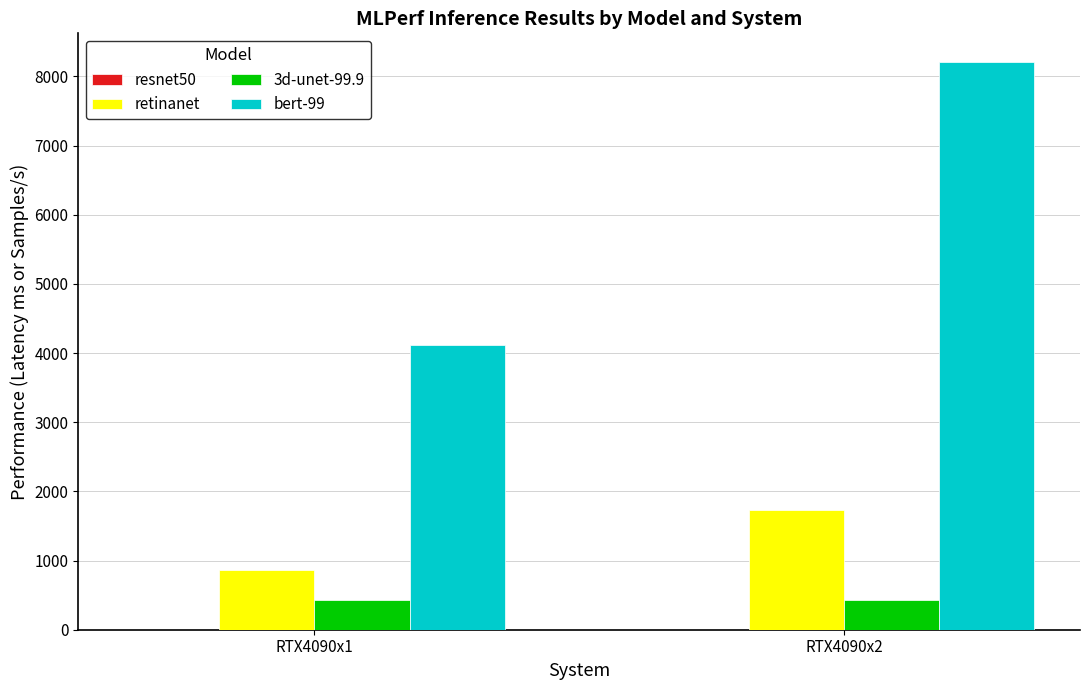

What is the maximum value shown in the chart?

8212.9